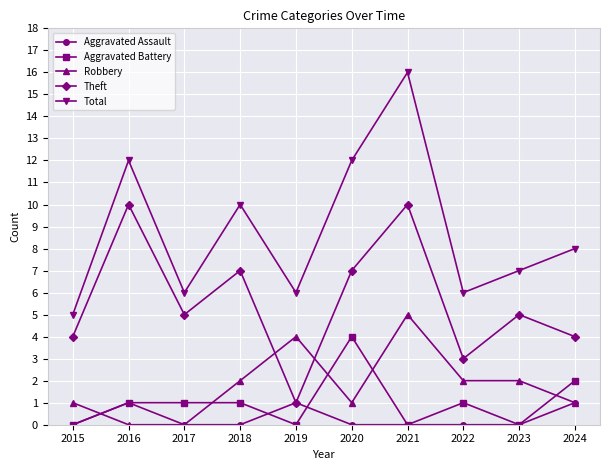

True or false: Theft and Aggravated Battery intersect in this chart.

False